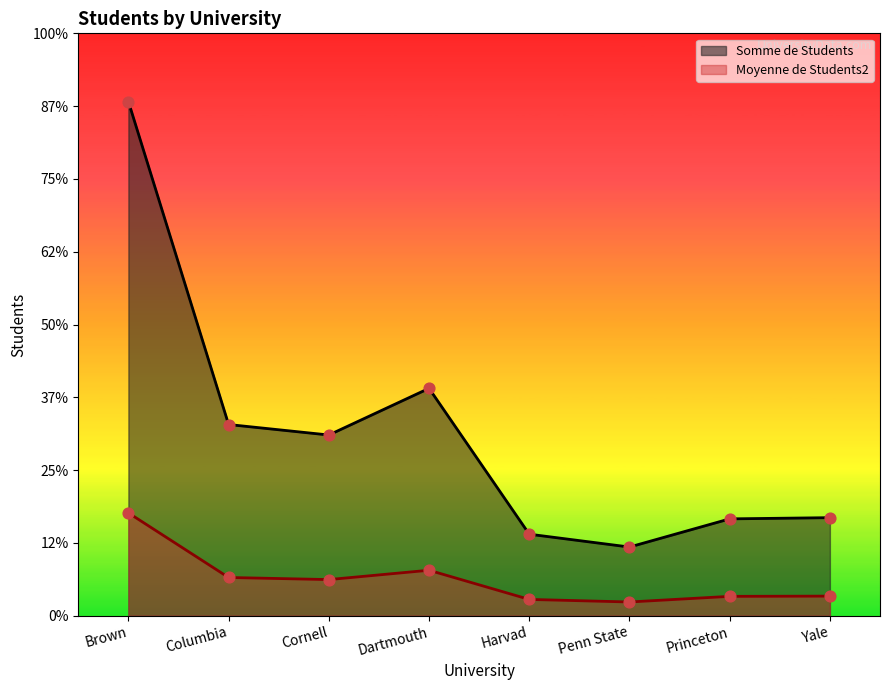

Which series has the largest total across all categories?

Somme de Students